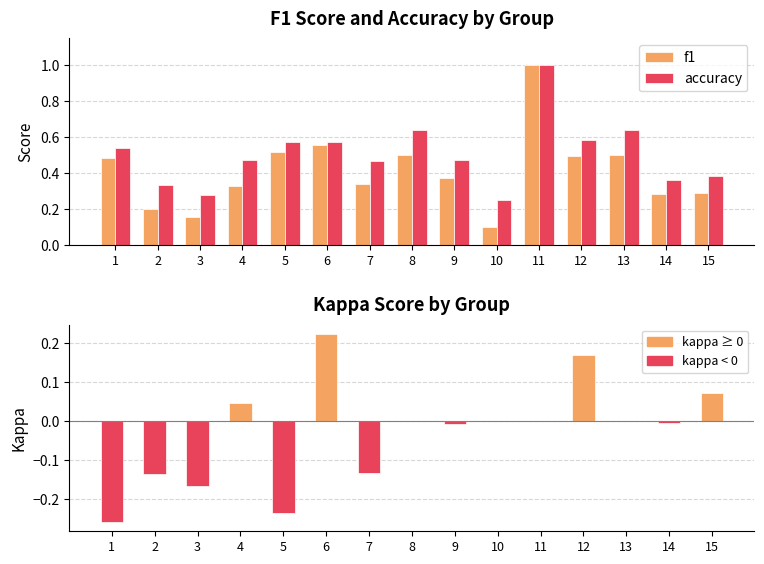

What is the sum of all kappa values?

-0.4